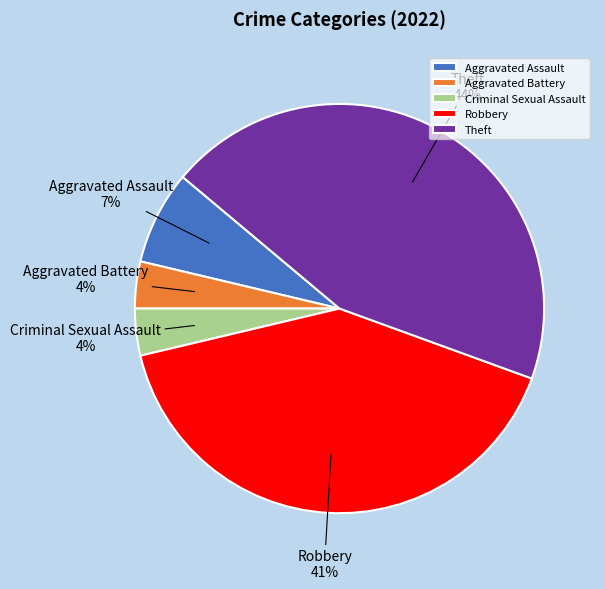

True or false: Aggravated Assault accounts for 7% of the total.

True